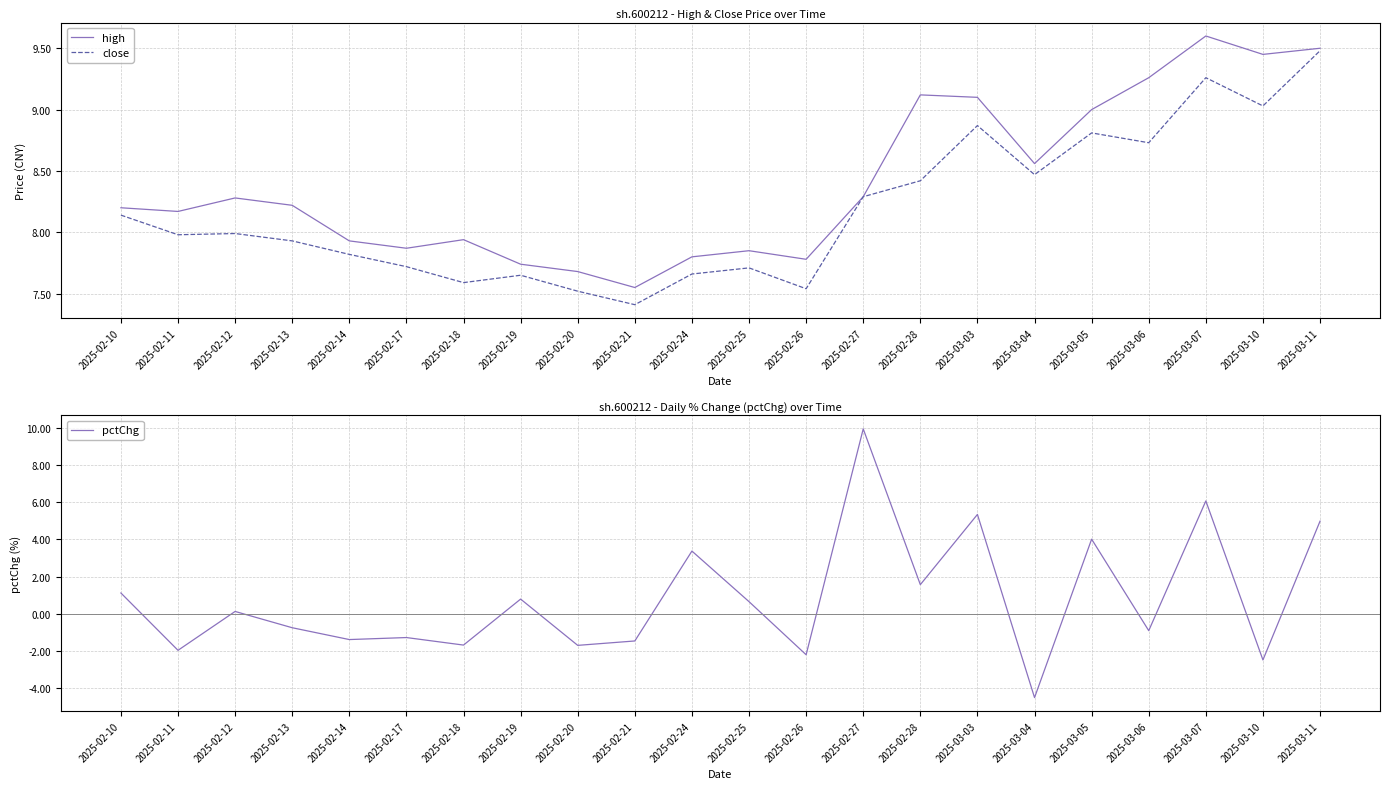

Which has a higher value, 2025-02-17 or 2025-03-03?

2025-03-03